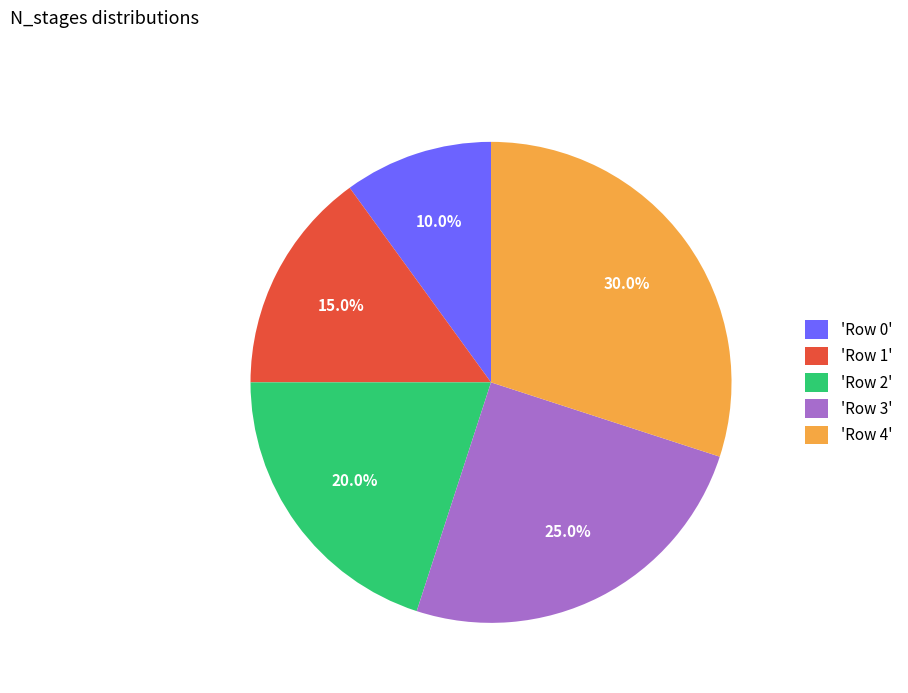

Is there a majority slice in this chart?

No